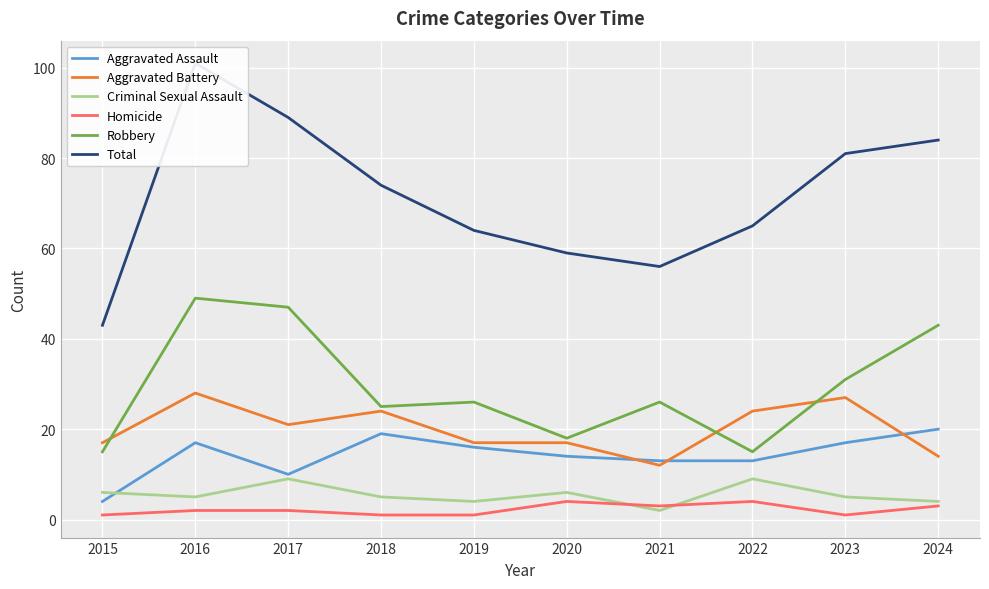

What is the difference between the Total values at 2024 and 2020?

25